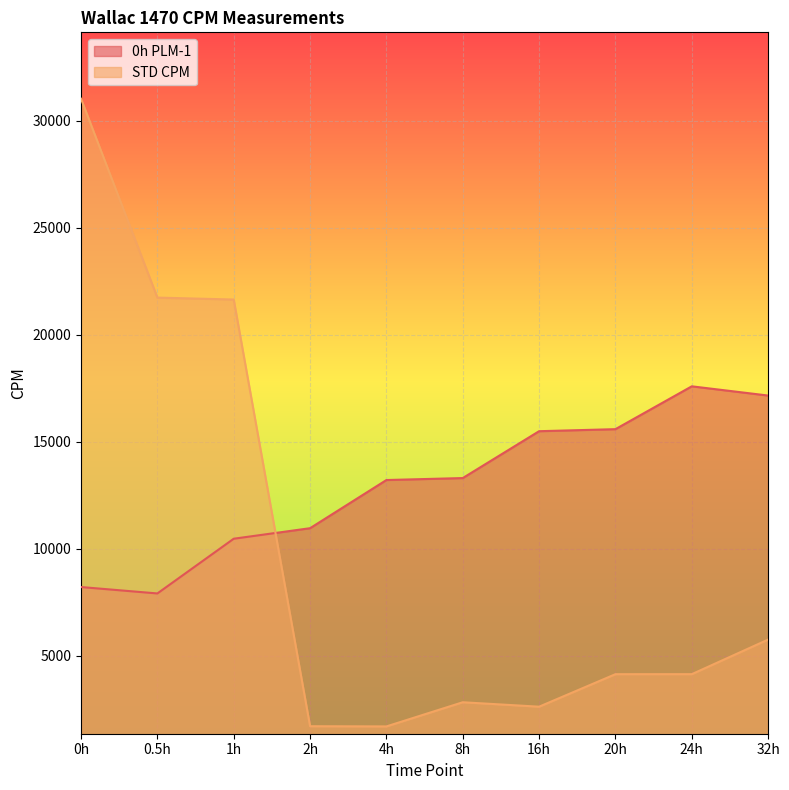

Reading left to right, extract all data points from this chart.

0h PLM-1: 0h=8217.4	0.5h=7918.0	1h=10474.7	2h=10966.6	4h=13217.0	8h=13309.0	16h=15498.5	20h=15593.7	24h=17595.2	32h=17164.3
STD CPM: 0h=31031.2	0.5h=21741.2	1h=21649.8	2h=1714.7	4h=1705.3	8h=2834.7	16h=2627.0	20h=4145.9	24h=4146.6	32h=5763.2